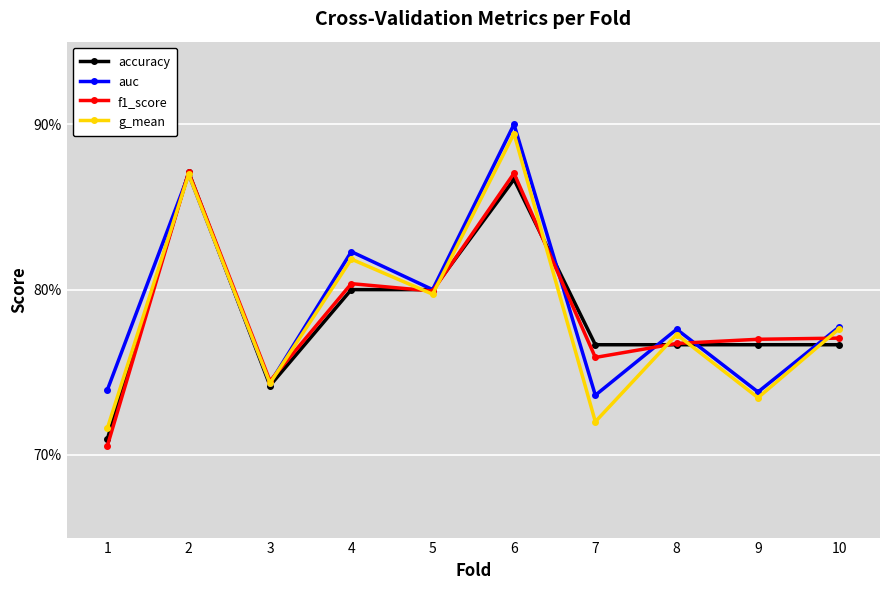

Is it true that auc equals 0.4 at 4?

False